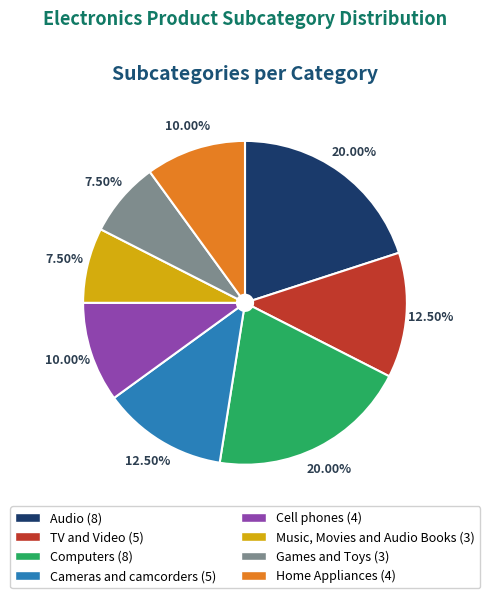

Approximately how many times larger is the value at Cell phones compared to Cameras and camcorders?

0.8